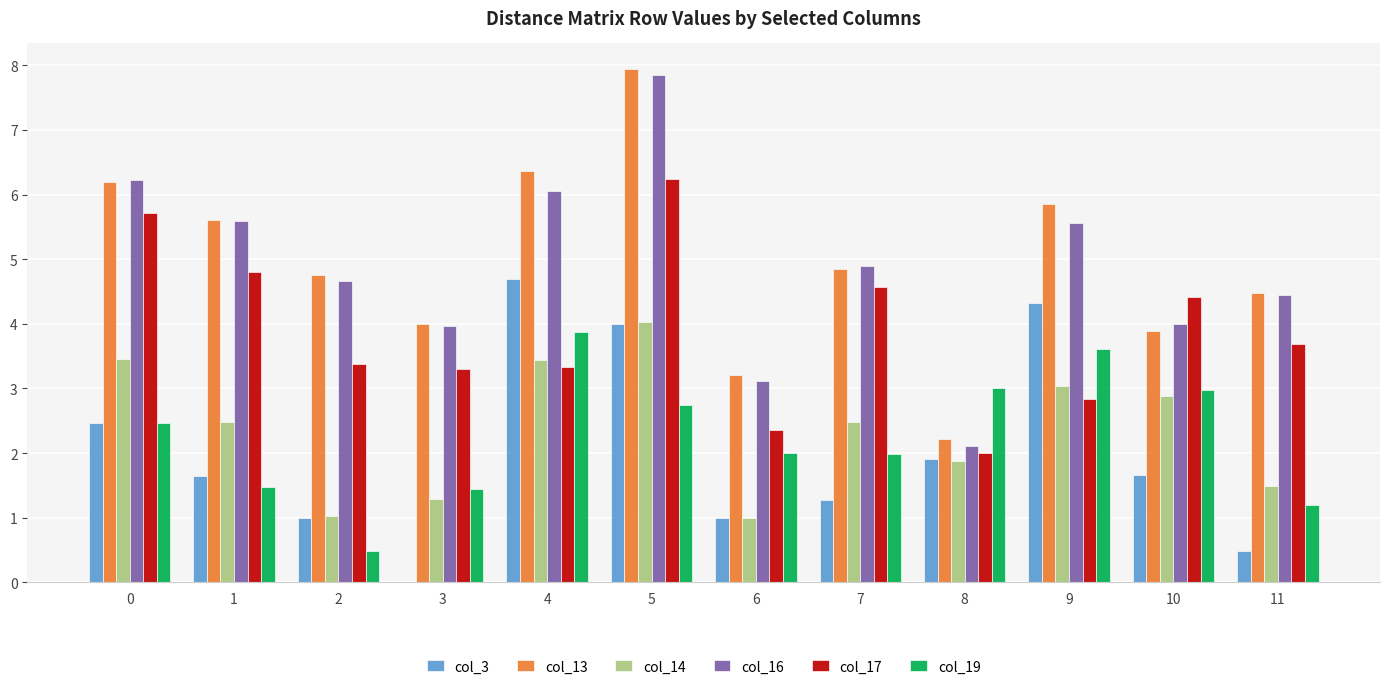

Read the col_13 value at 9.

5.9